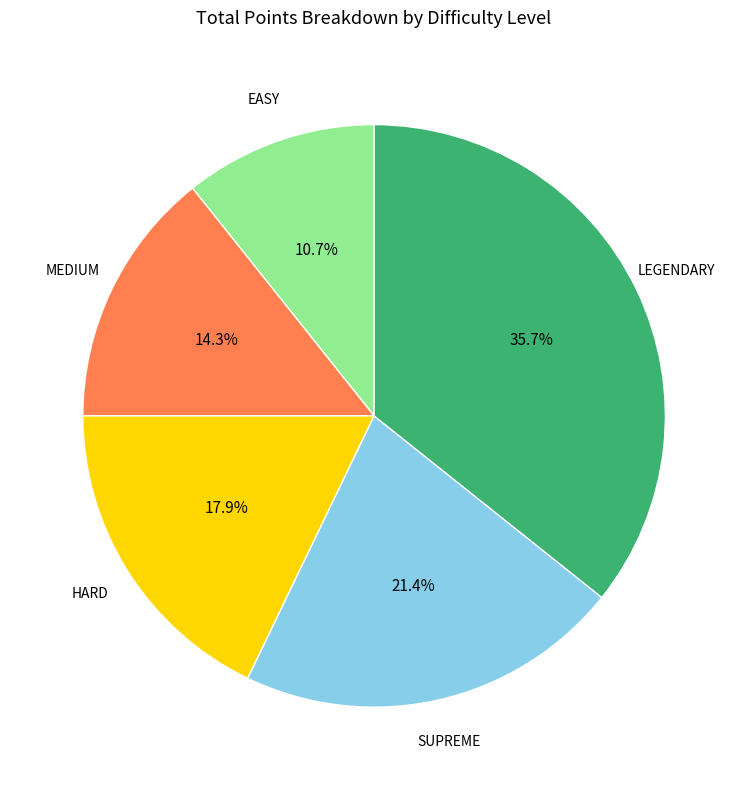

Is there any slice that represents more than half of the pie?

No